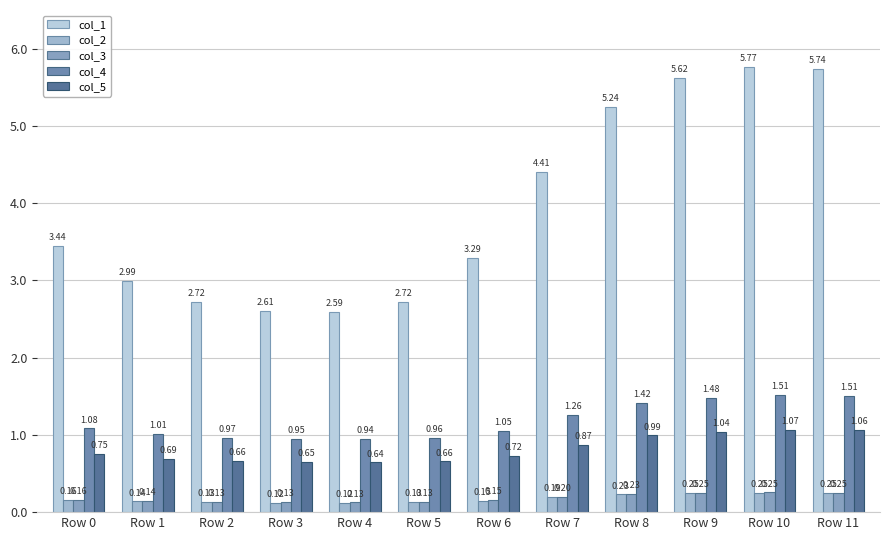

At which label is col_1 closest to 4?

Row 7